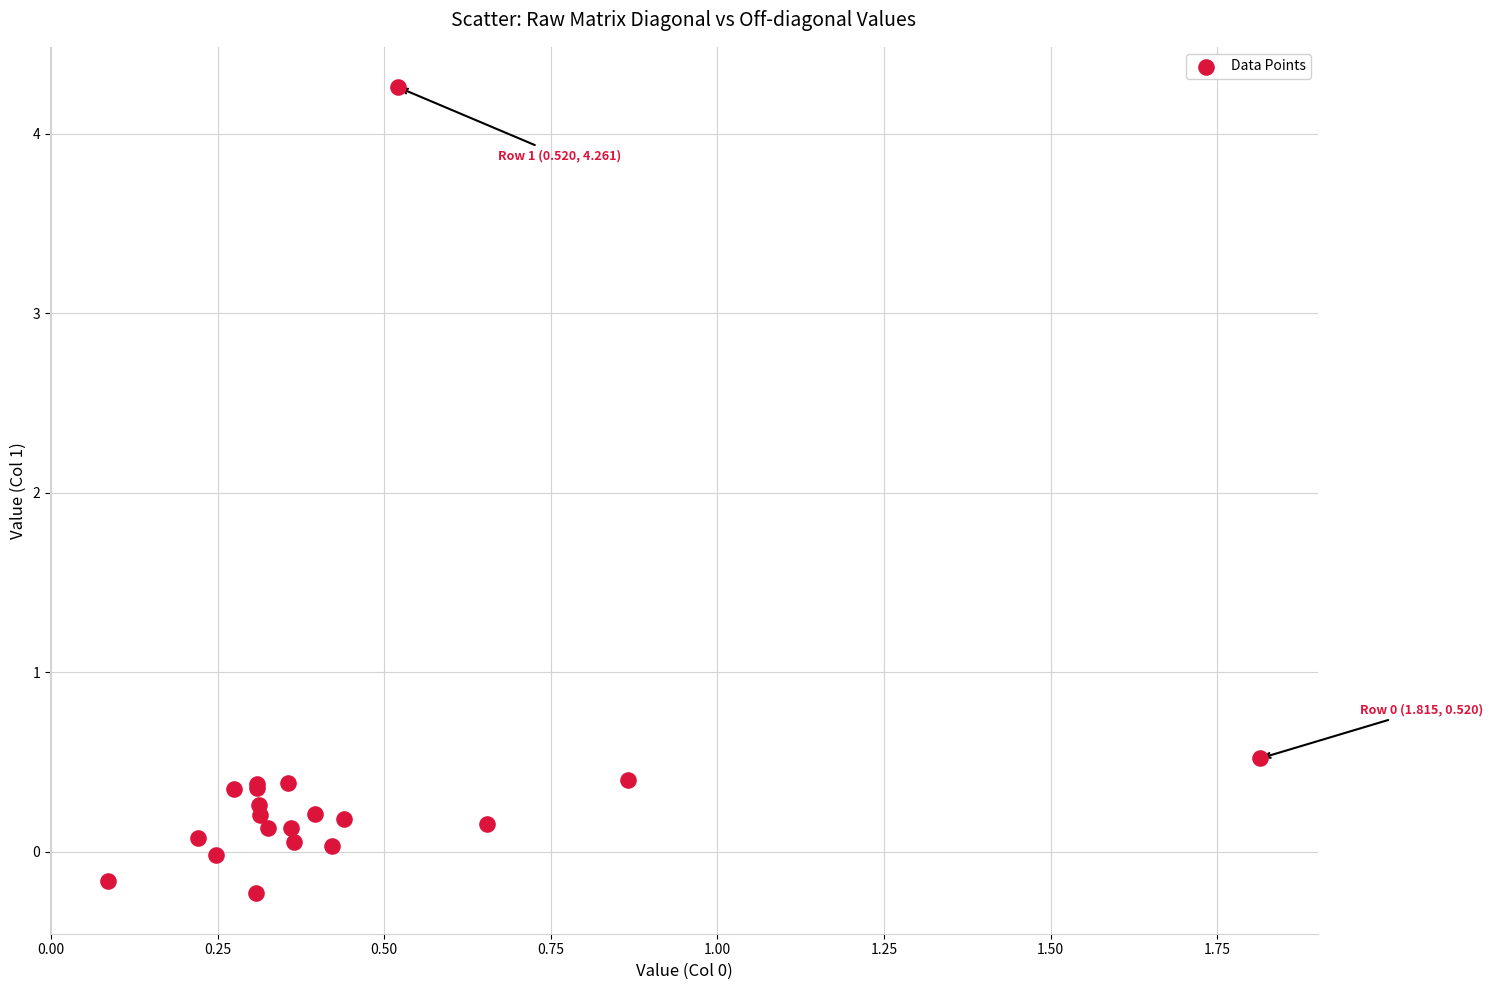

What Y value in the scatter plot is closest to 2?

0.5